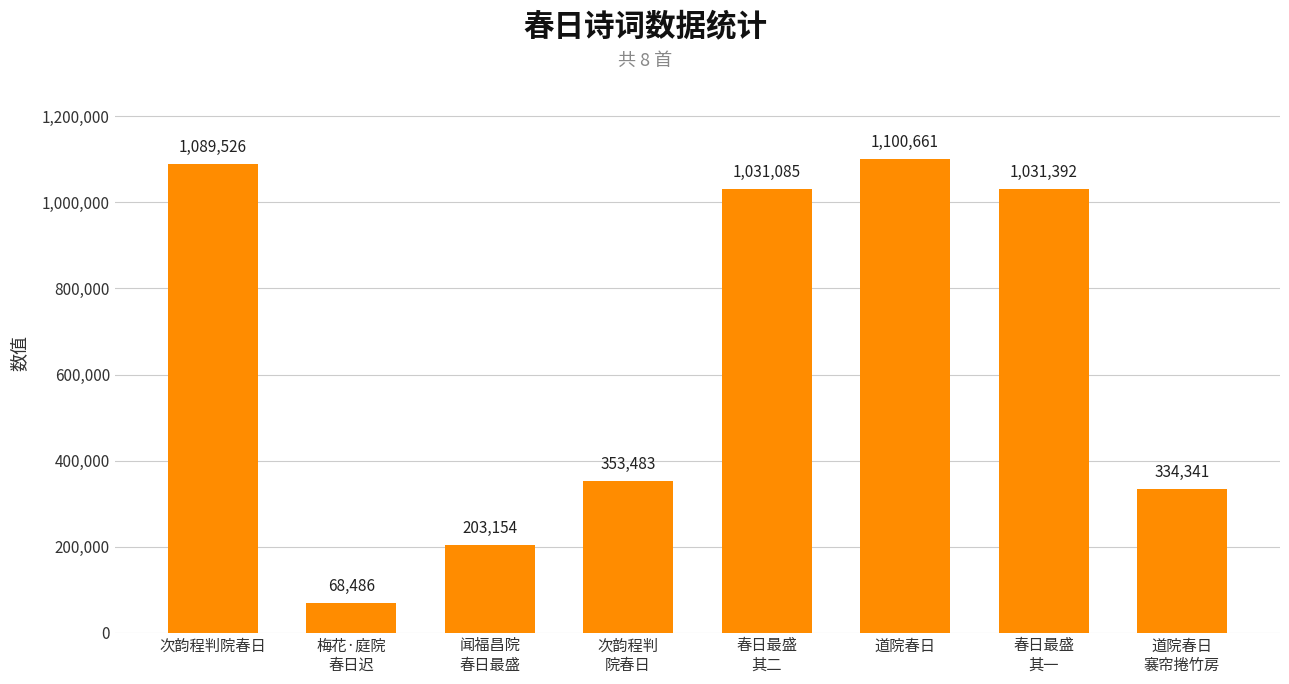

What is the smallest value displayed?

68486